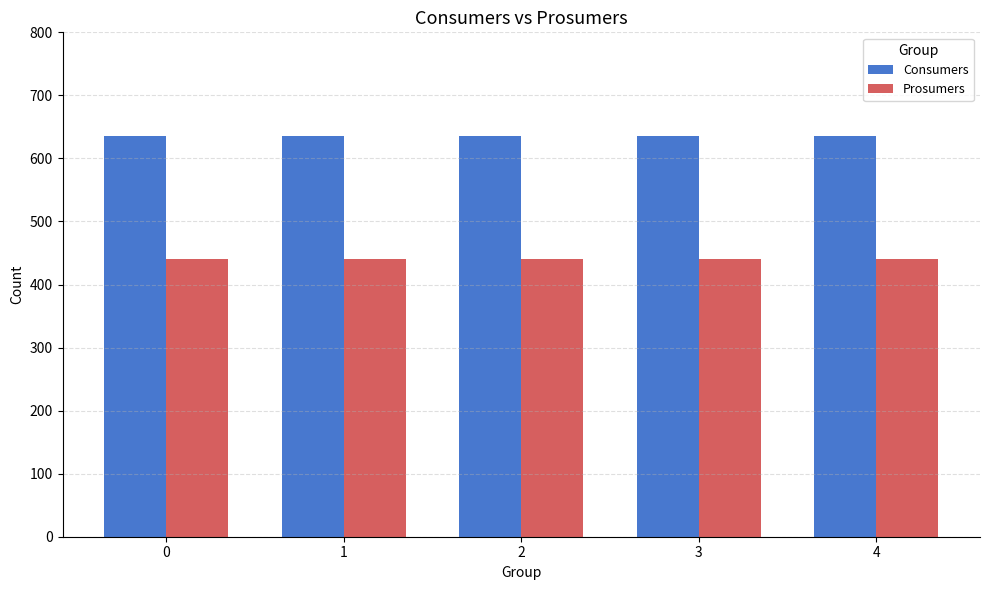

The value of Prosumers at 2 is 724. True or false?

False